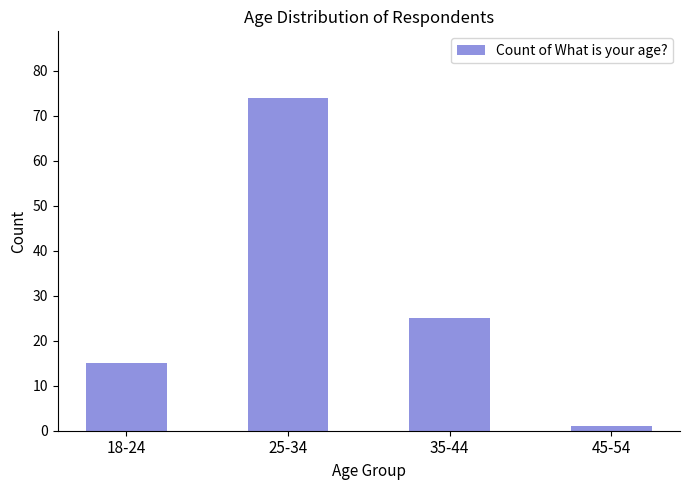

What is the sum of all values?

115